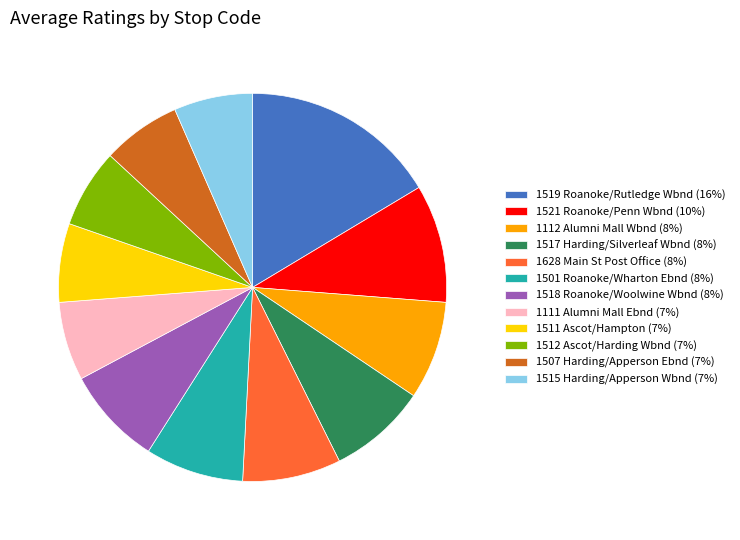

Is there any slice that represents more than half of the pie?

No